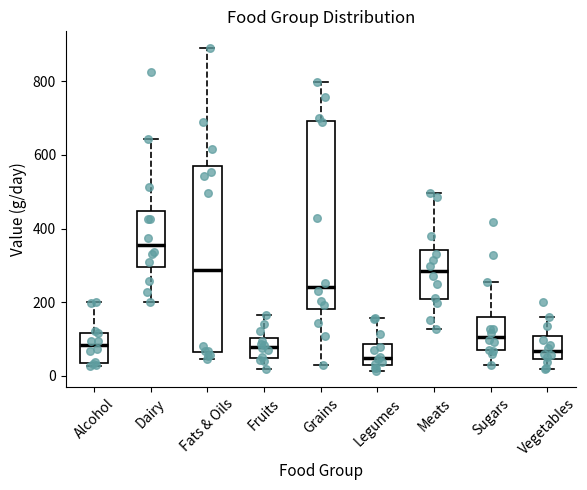

Reading left to right, transcribe this box plot: for each box, give where its median line is, the range the box spans, and where its two whiskers end, as read against the y-axis. The values are not printed on the chart, so give them approximately, as read against the axis.

Alcohol: median 80, box 40 to 120, whiskers 20 to 200
Dairy: median 360, box 300 to 440, whiskers 200 to 640
Fats & Oils: median 280, box 60 to 560, whiskers 40 to 900
Fruits: median 80, box 40 to 100, whiskers 20 to 160
Grains: median 240, box 180 to 700, whiskers 20 to 800
Legumes: median 40 (just above the box's lower edge), box 40 to 80, whiskers 20 to 160
Meats: median 280, box 200 to 340, whiskers 120 to 500
Sugars: median 100, box 80 to 160, whiskers 20 to 260
Vegetables: median 60, box 40 to 100, whiskers 20 to 160